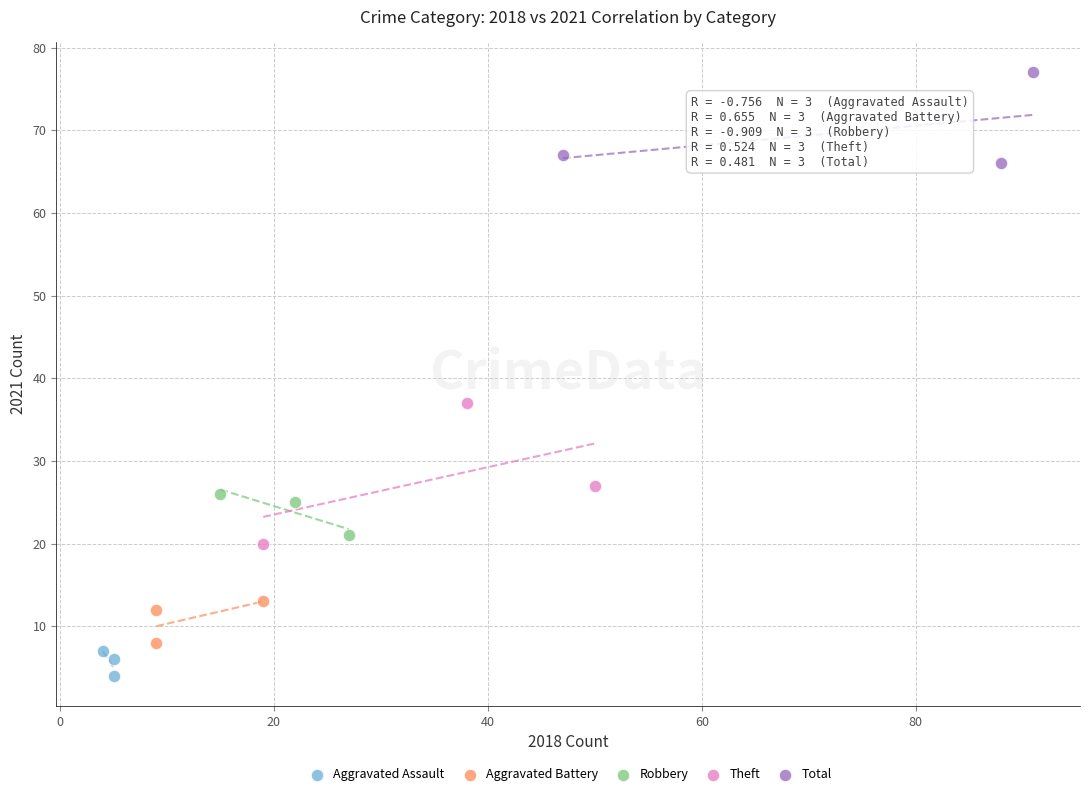

Which series has the largest Y range (max minus min)?

Theft